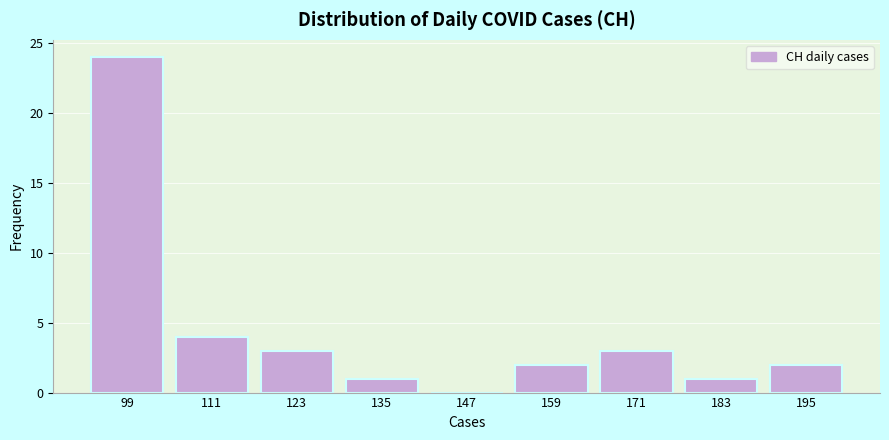

Reading left to right, extract all data points from this chart.

99=24	111=4	123=3	135=1	147=0	159=2	171=3	183=1	195=2